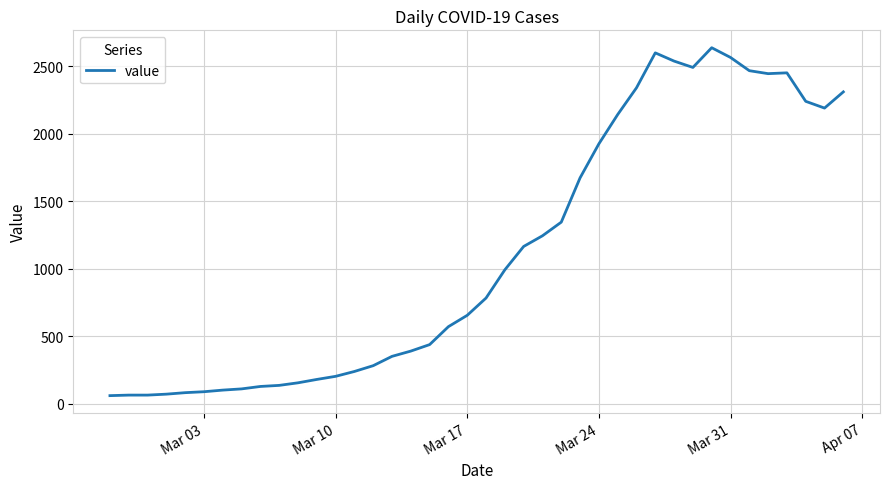

Does the chart have visible grid lines?

Yes